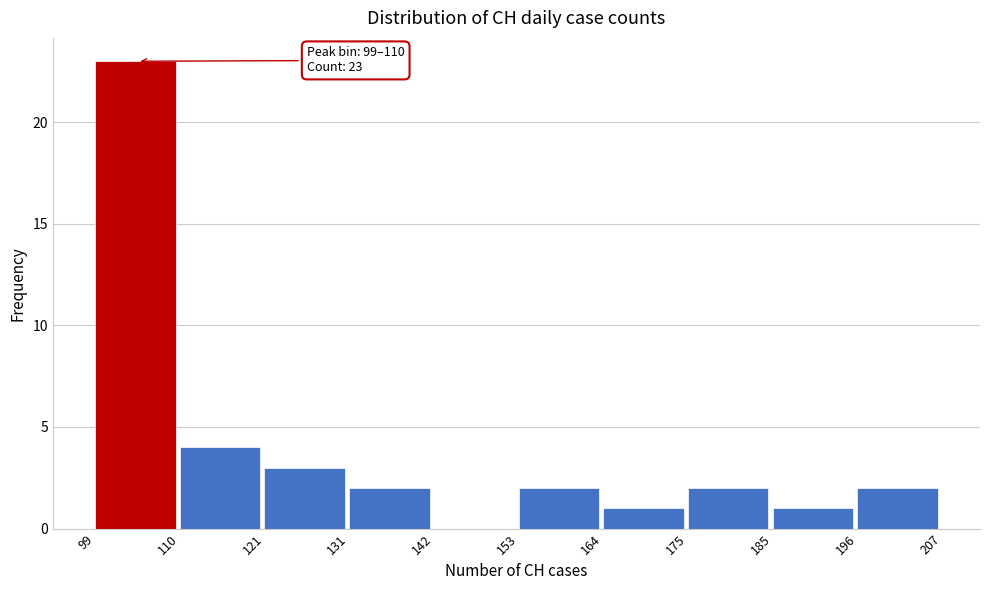

Which range on the x-axis has the tallest bar?

99 to 110